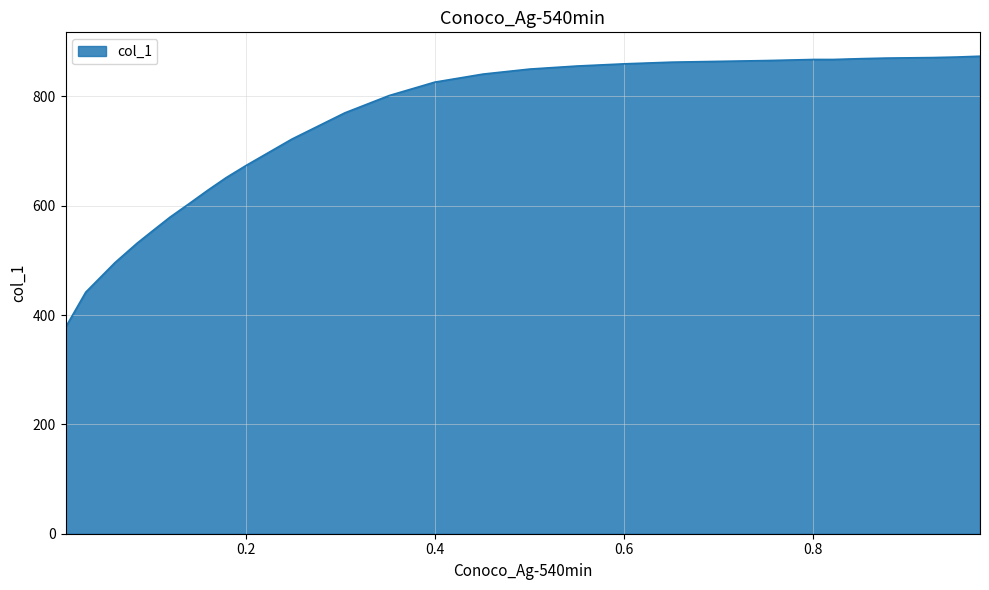

What is the difference between the maximum and minimum values?

495.9